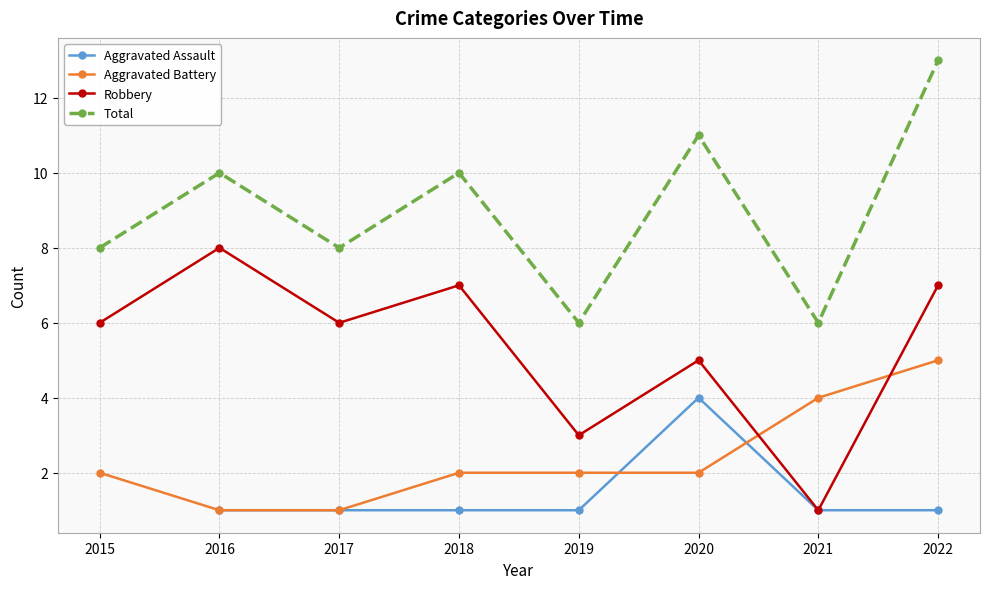

True or false: Total and Aggravated Assault cross at least once.

False